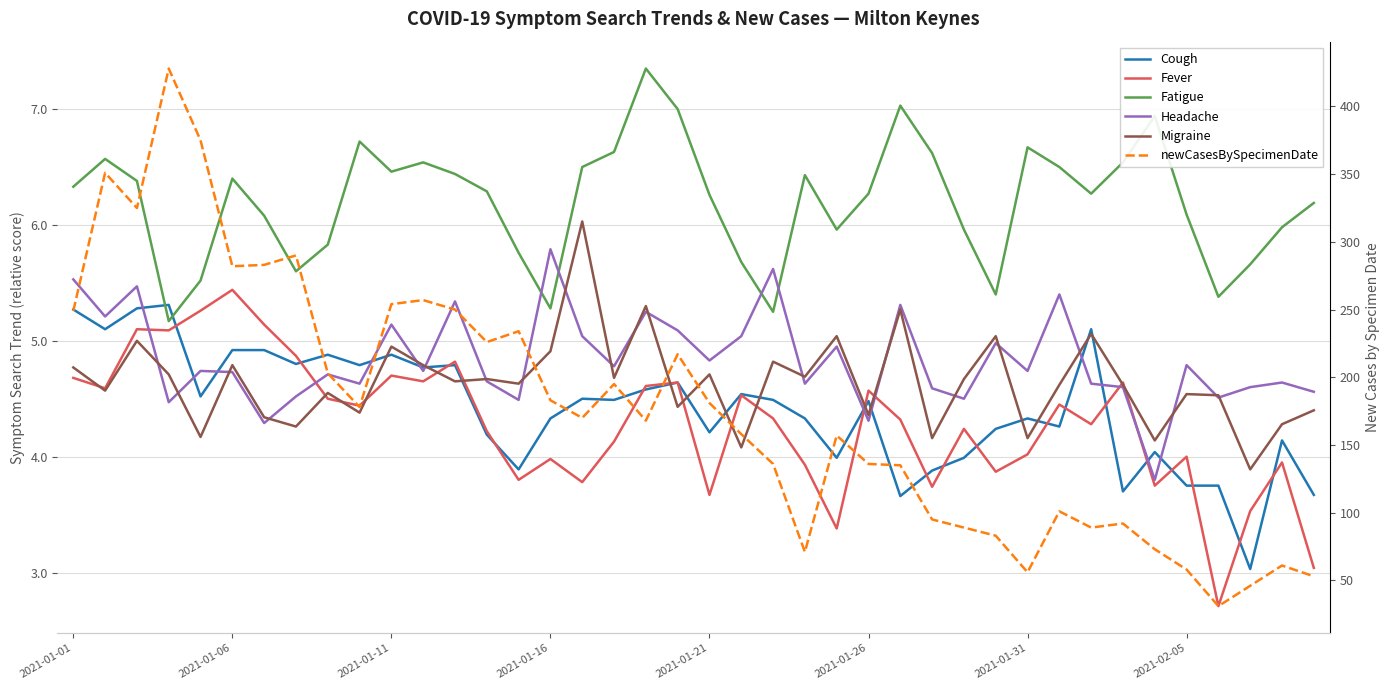

How many interior local valleys does the newCasesBySpecimenDate series have?

10